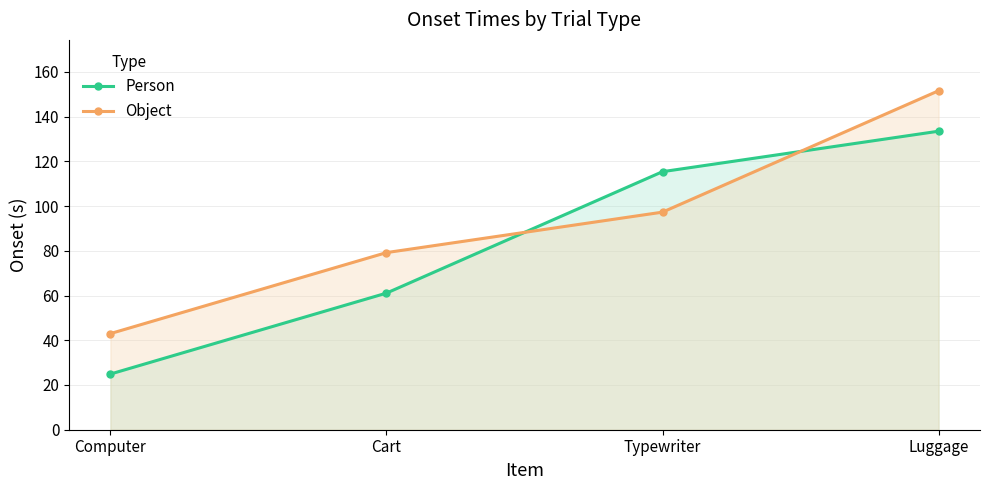

What position from the right is Typewriter?

2